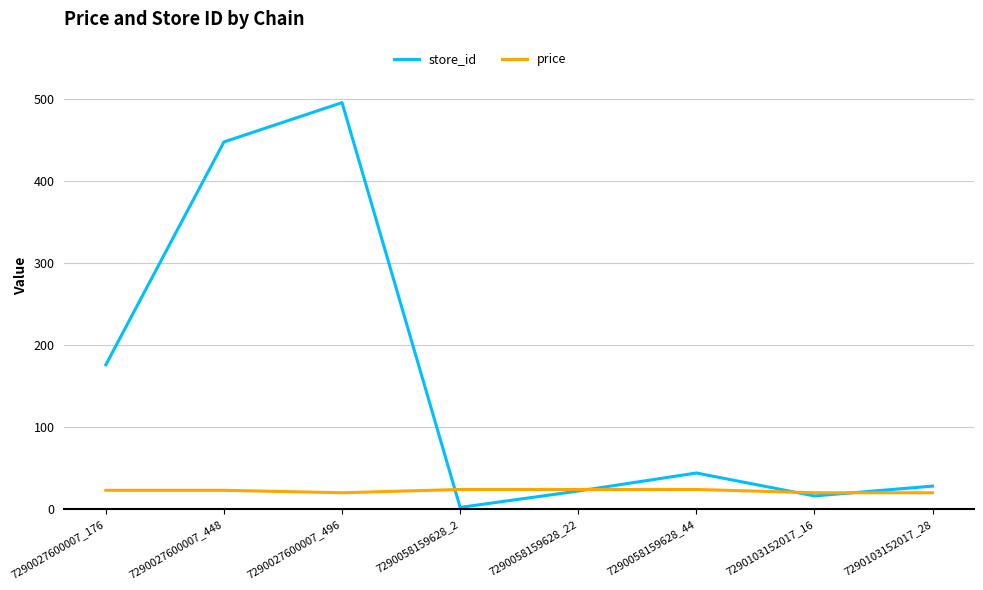

After their last crossing, which series has the higher values: price or store_id?

store_id